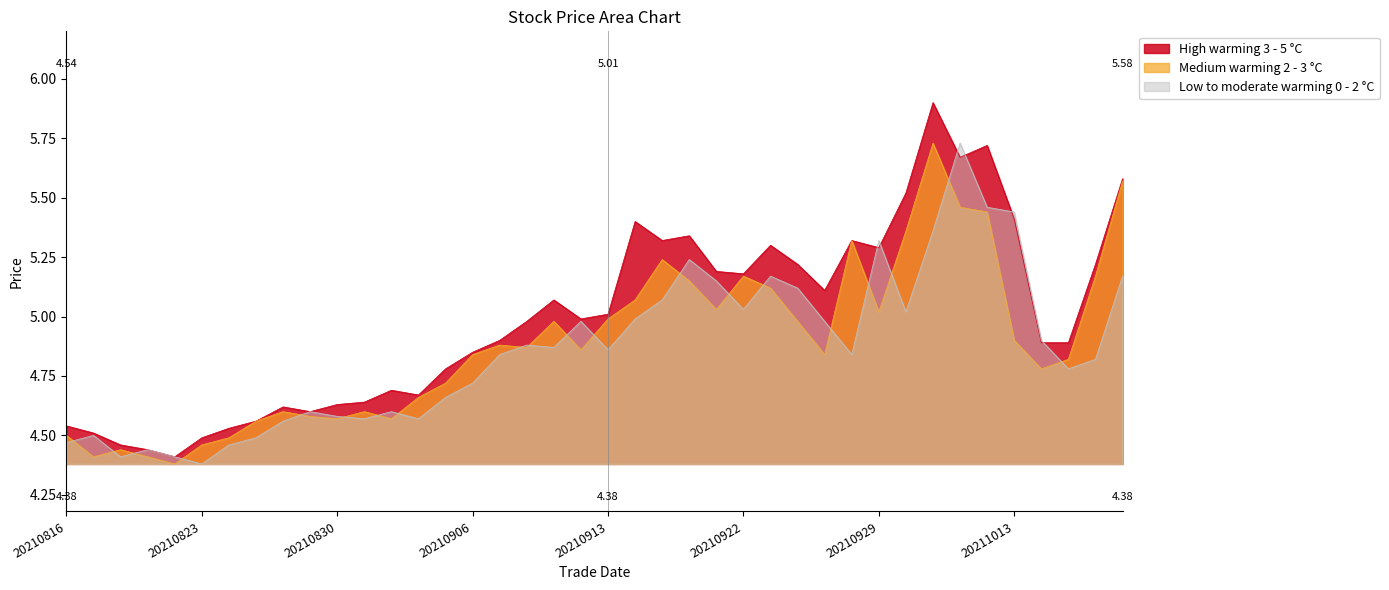

At how many categories does at least one series exceed 4?

40